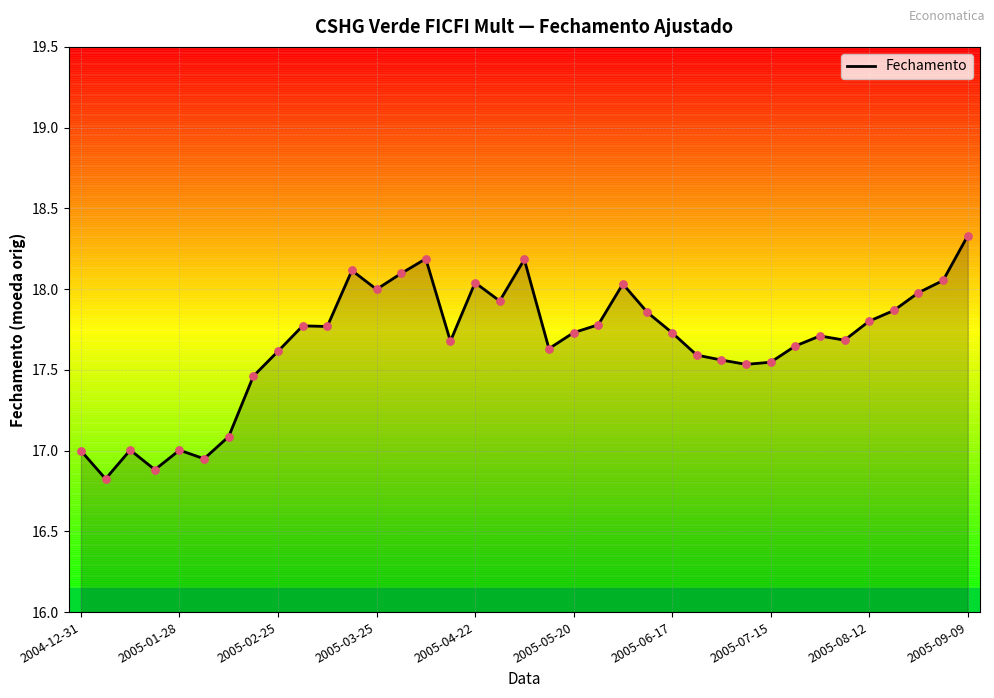

What is the minimum value shown in the chart?

16.8